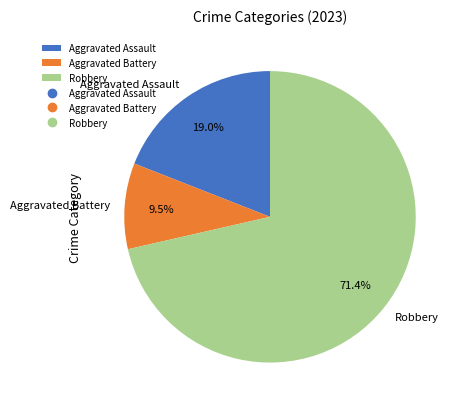

Which category has the smallest portion of the pie?

Aggravated Battery